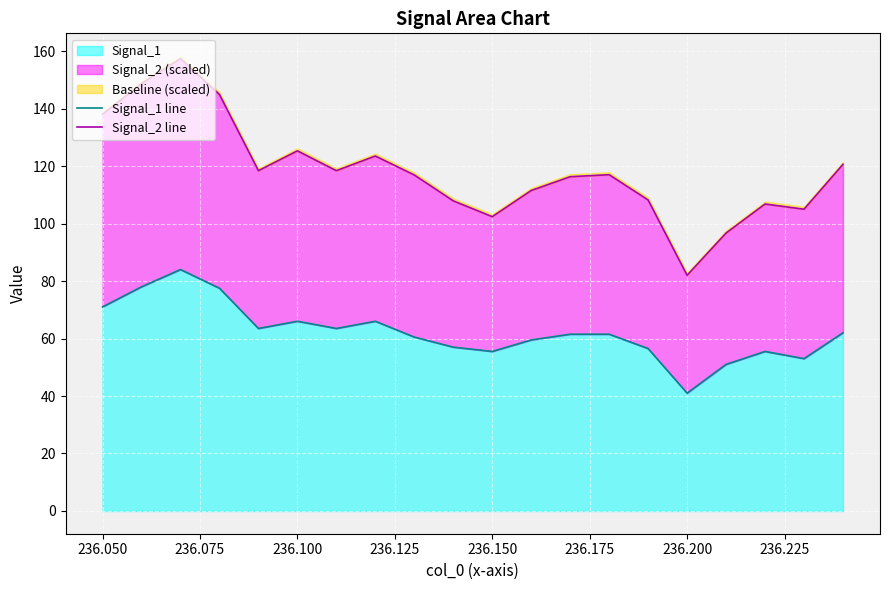

True or false: Signal_1 line has more than 1 interior local peaks.

True